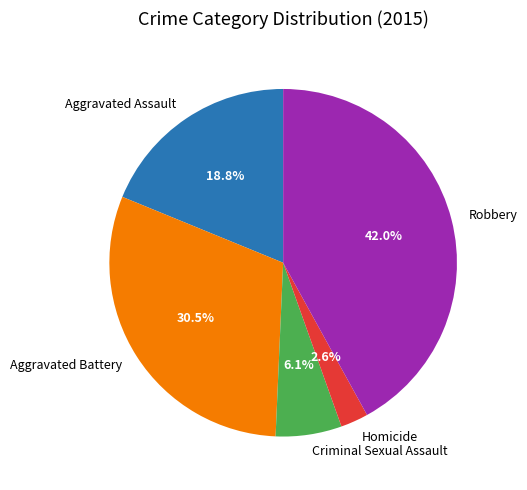

Combined, do Homicide and Aggravated Battery account for over 50%?

No